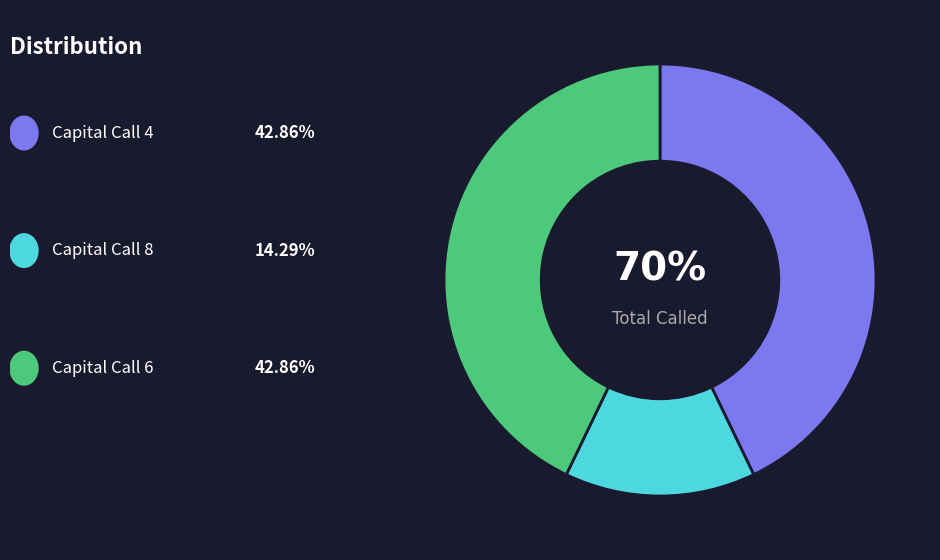

To the nearest percent, what percentage of the pie is Capital Call 6?

43%